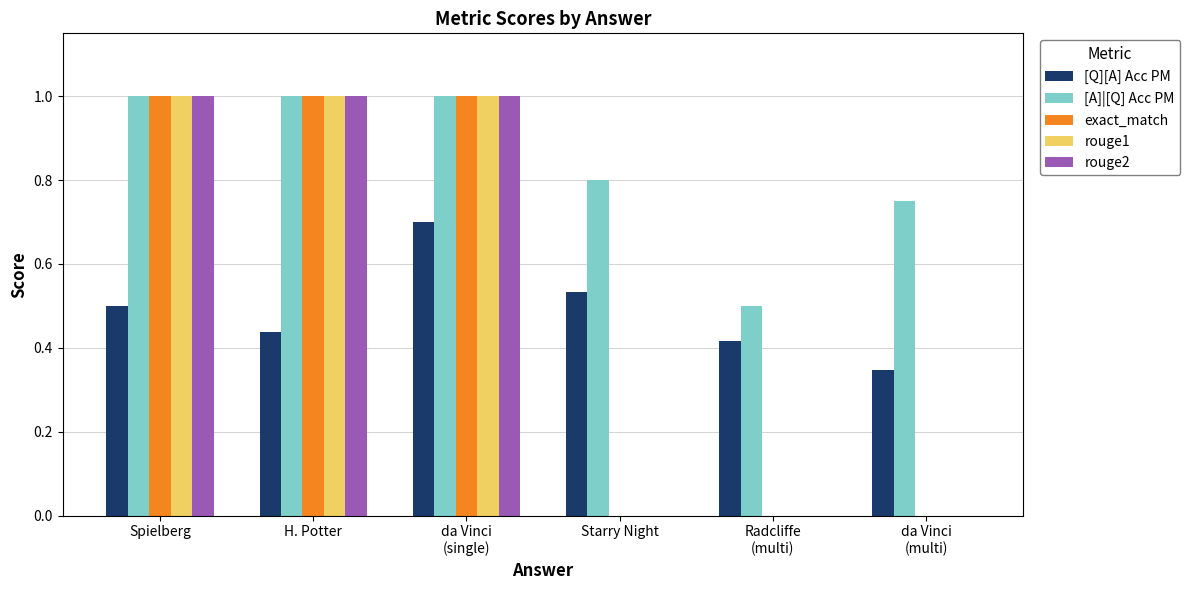

What are all the series names shown in the legend?

[Q][A] Acc PM, [A]|[Q] Acc PM, exact_match, rouge1, rouge2